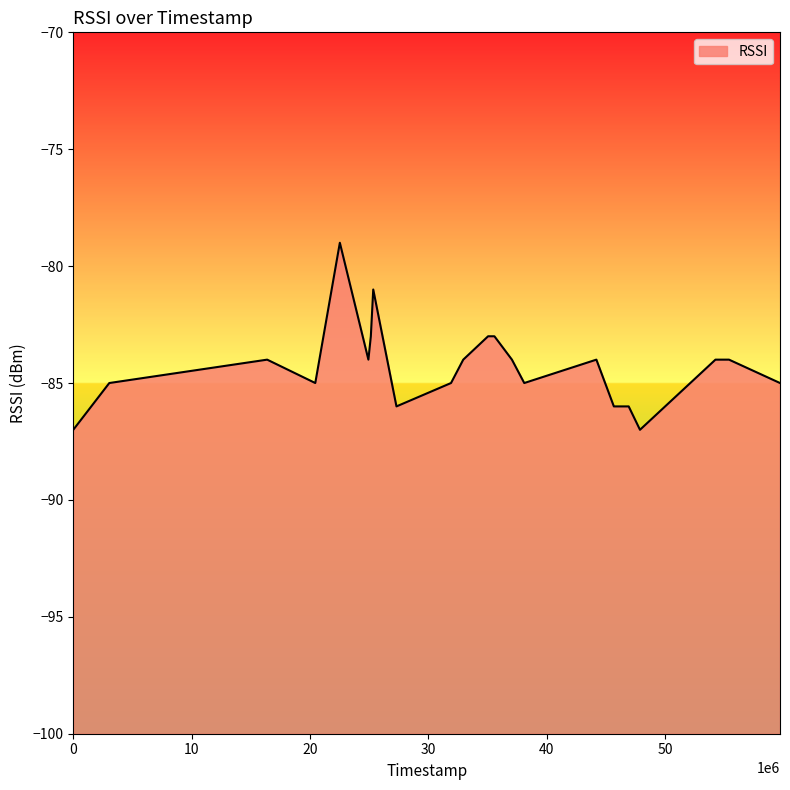

What is the minimum value shown in the chart?

-87